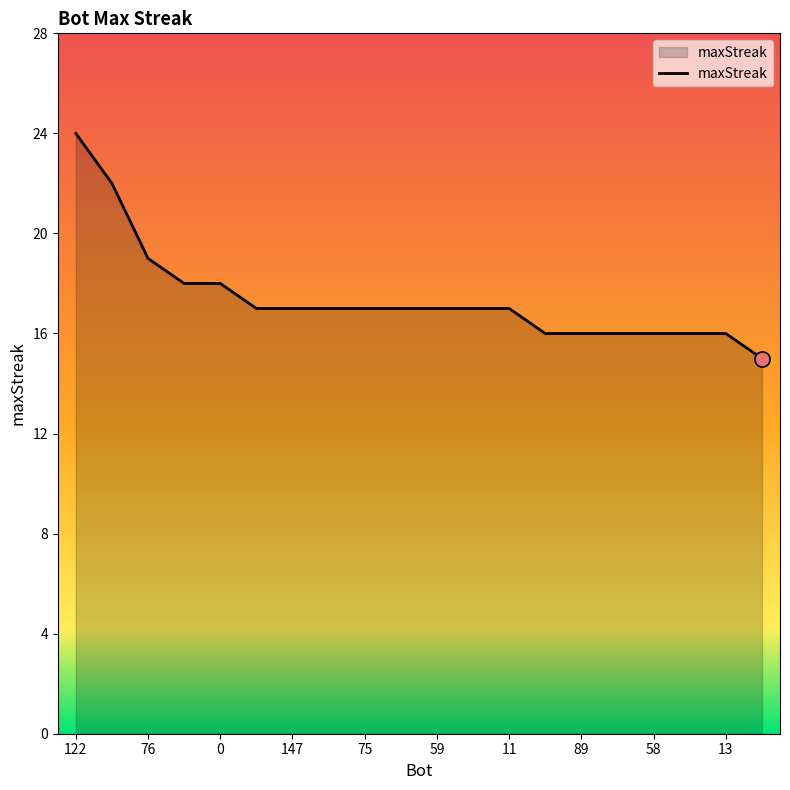

What is the maximum value shown in the chart?

24